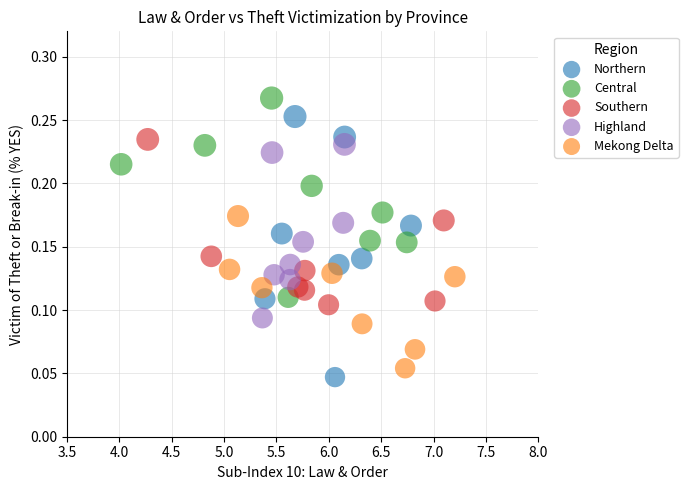

What are all the series names shown in the legend?

Northern, Central, Southern, Highland, Mekong Delta